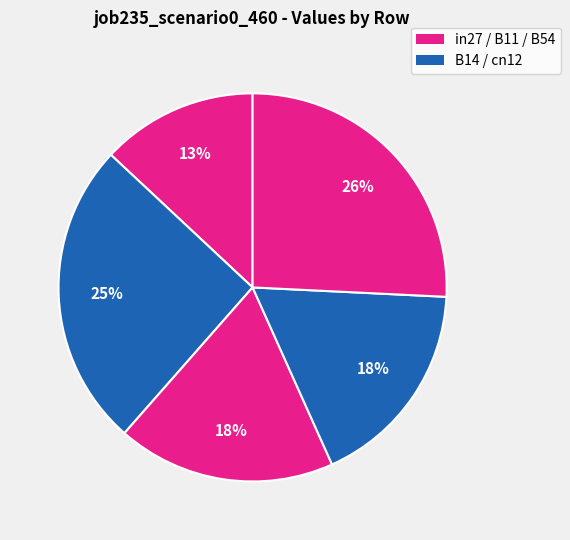

How many slices are in this pie chart?

5